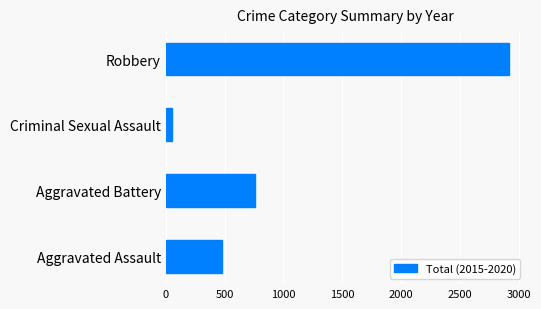

What is the sum of all values?

4199